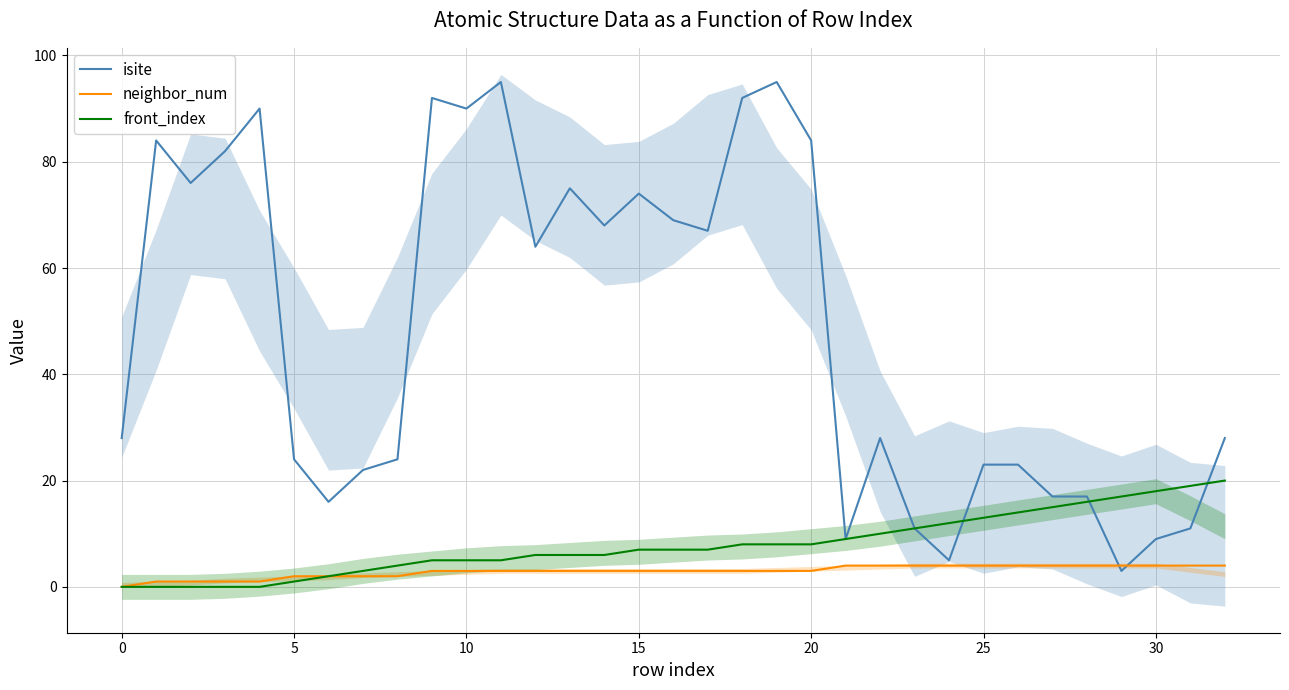

How many series are shown in this chart?

3